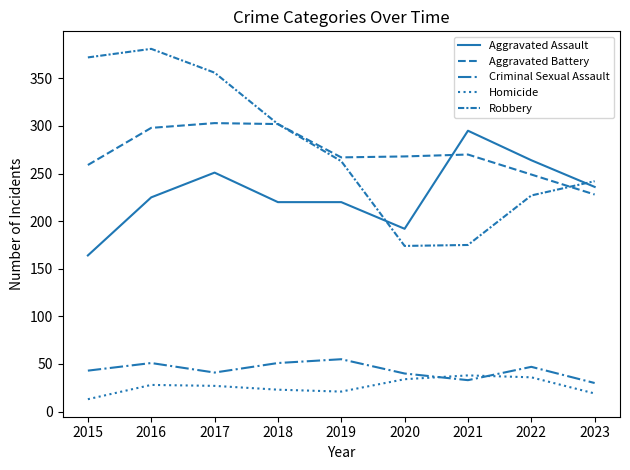

Does the chart have visible grid lines?

No